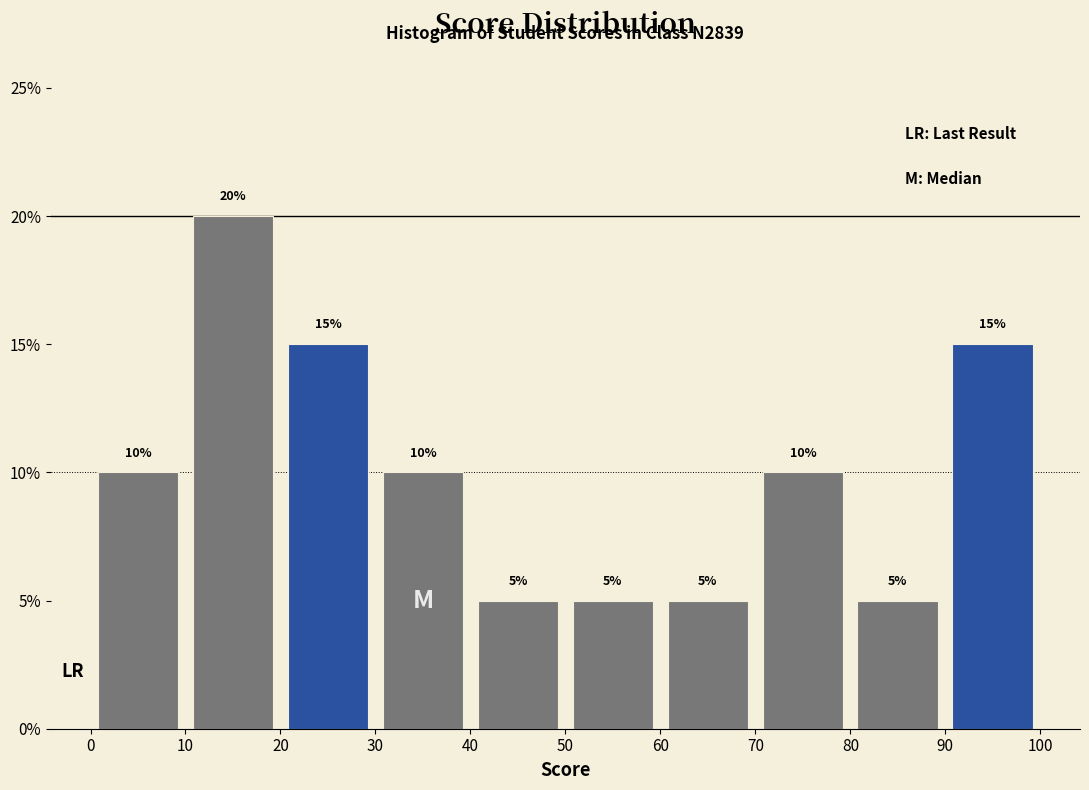

Reading left to right, transcribe this chart: for each bar, give the range it covers on the x-axis and its height.

0 to 10: 10
10 to 20: 20
20 to 30: 15
30 to 40: 10
40 to 50: 5
50 to 60: 5
60 to 70: 5
70 to 80: 10
80 to 90: 5
90 to 100: 15